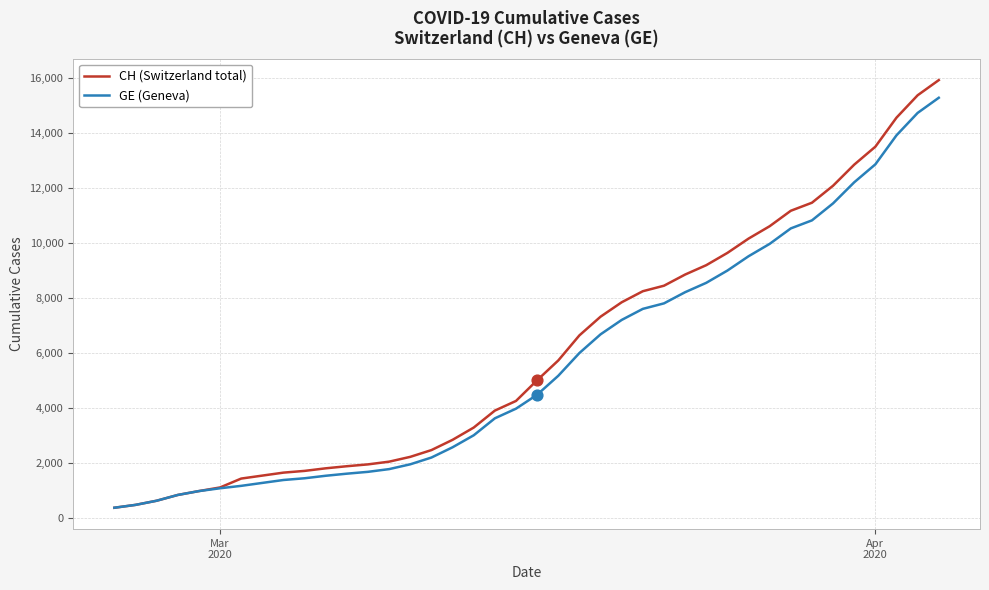

At how many categories does at least one series exceed 5969?

18